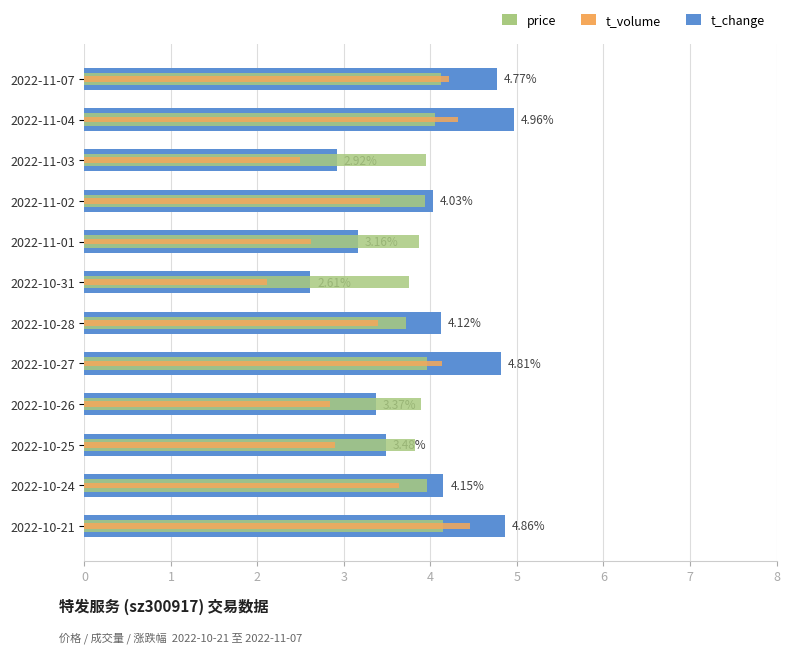

Is the value of price at 2022-10-26 greater than the value of t_change at 2022-10-27?

No